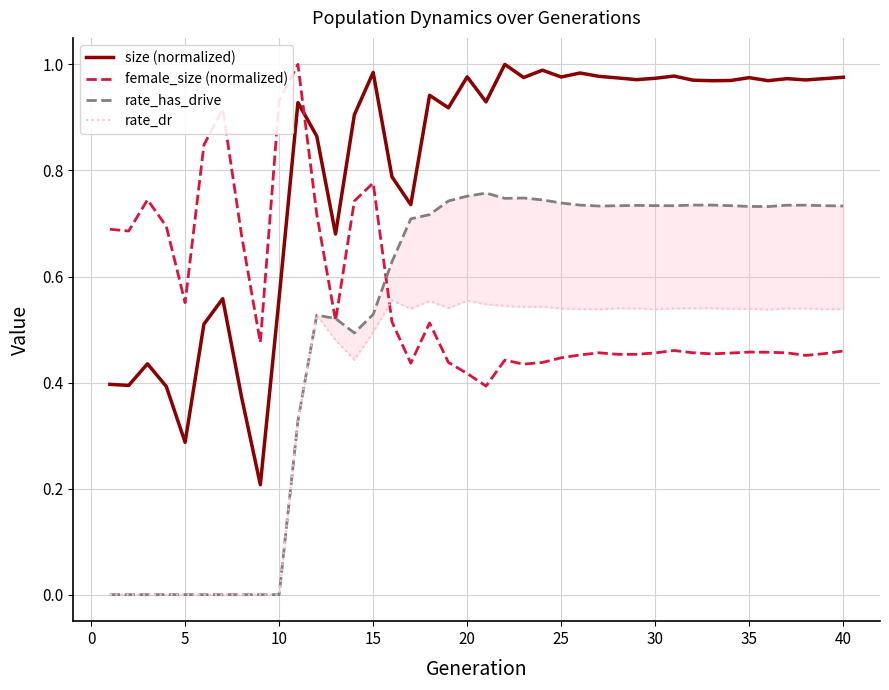

Which series has the largest range (max minus min)?

size (normalized)